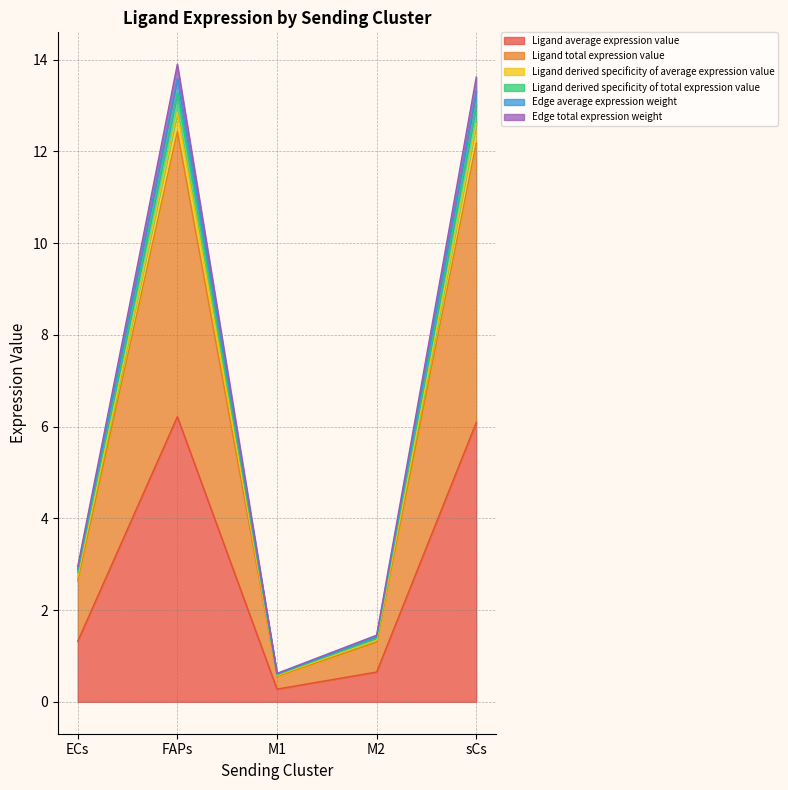

What is the smallest value displayed?

0.3